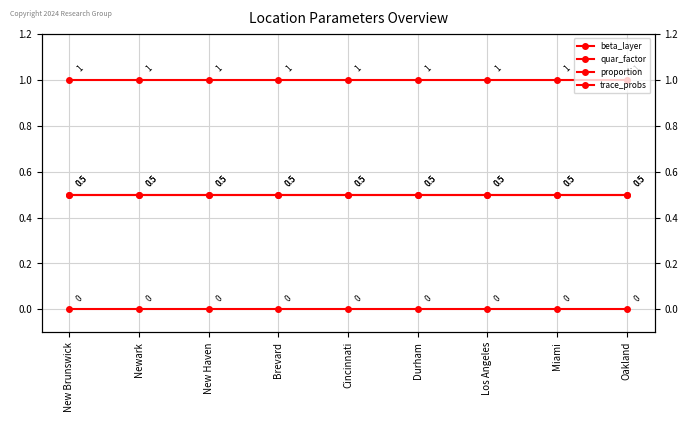

True or false: proportion has a value of 1.0 at New Brunswick.

True